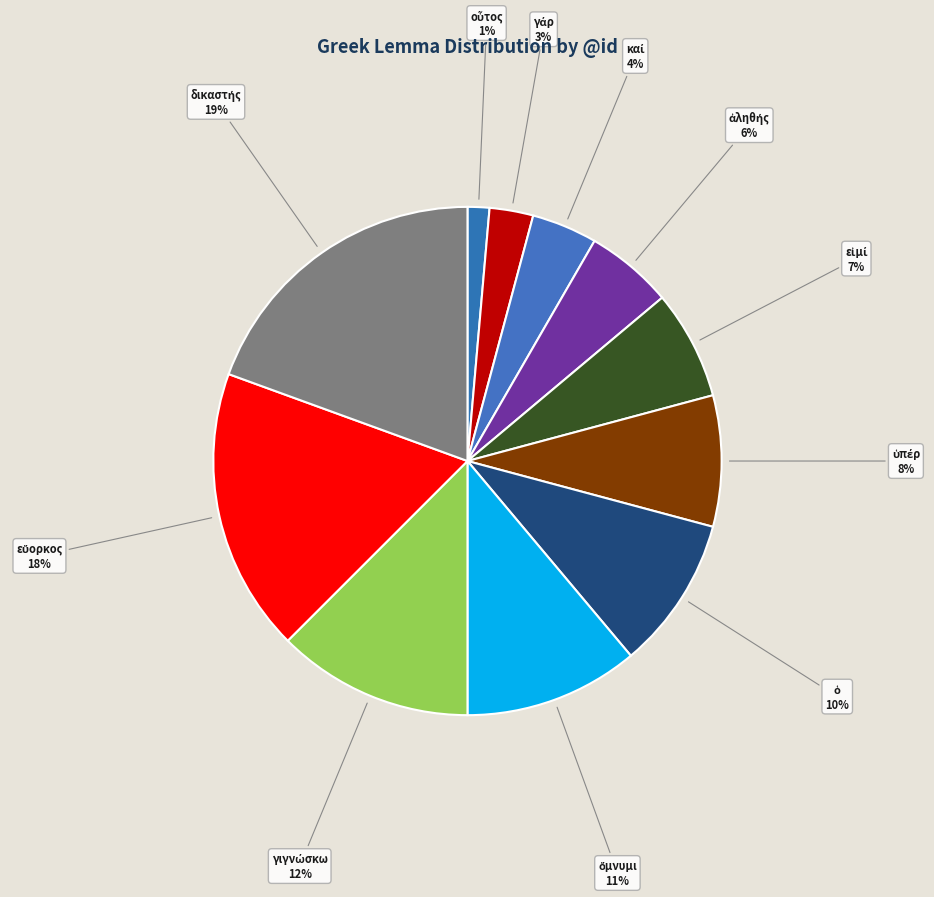

Does any single category account for the majority?

No